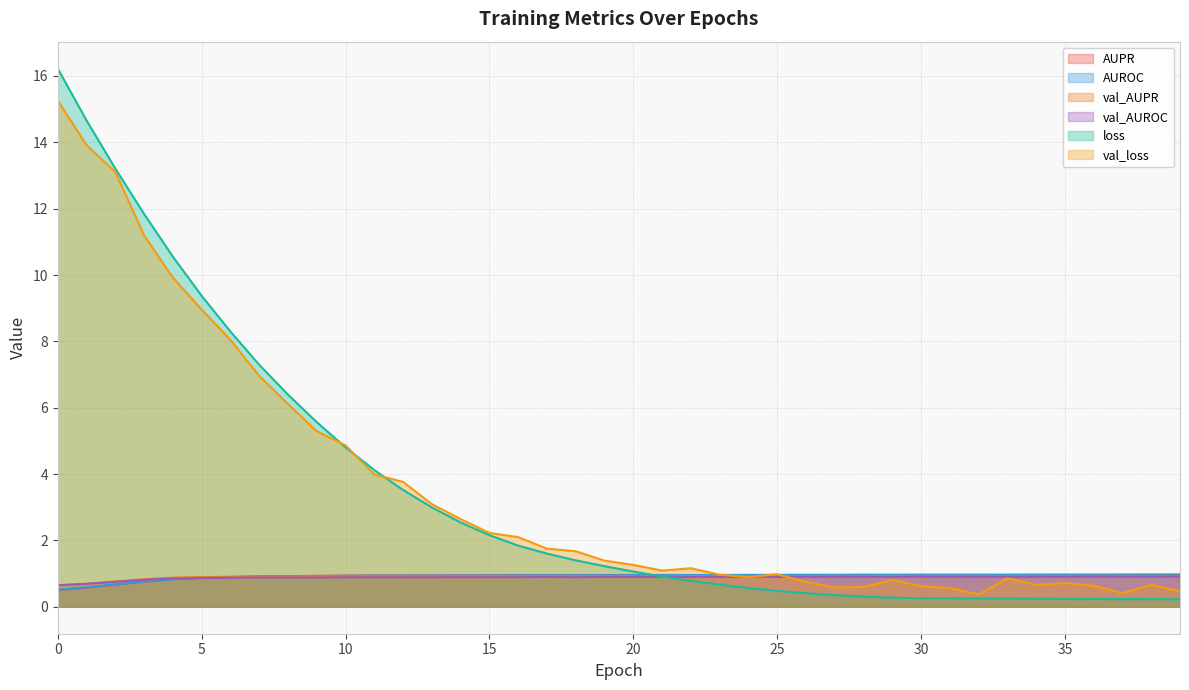

Which series has the largest total across all categories?

val_loss